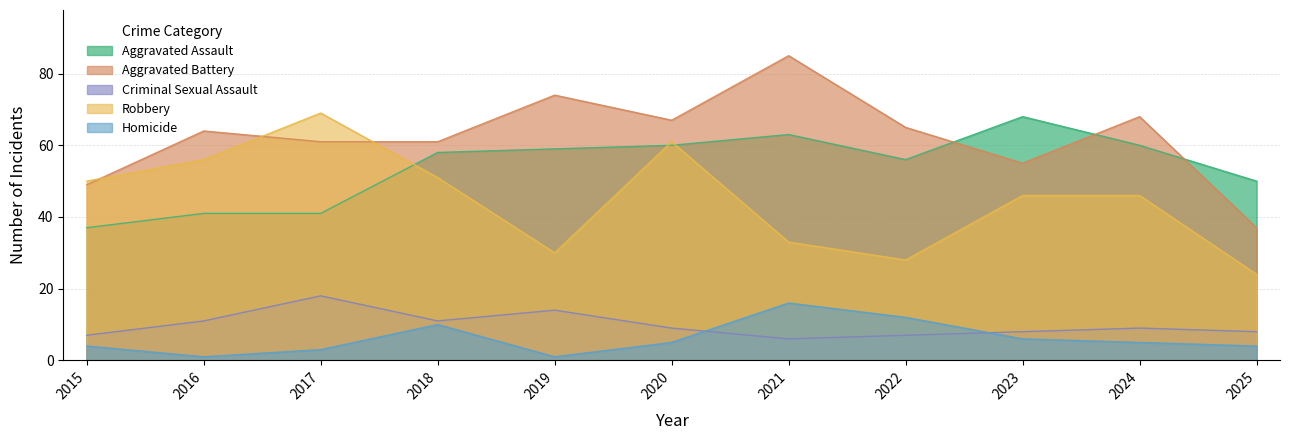

Between 2016 and 2017, which series saw the biggest shift?

Robbery